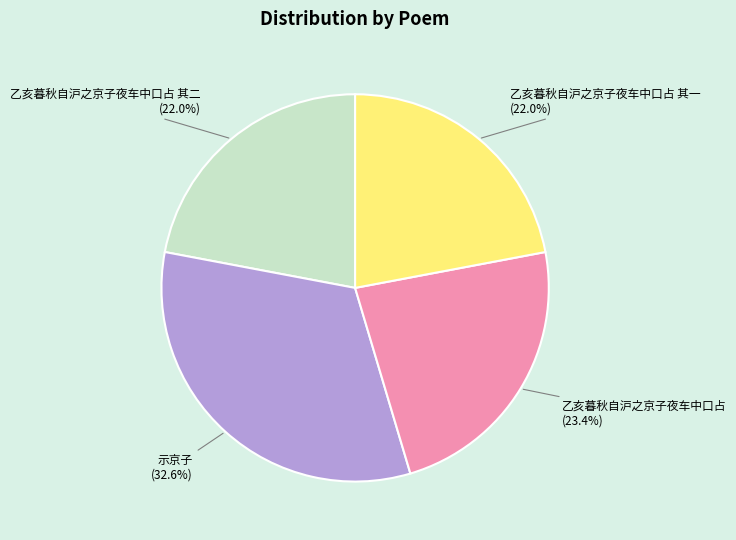

To the nearest percent, what is the combined percentage of 乙亥暮秋自沪之京子夜车中口占 其一 and 示京子?

55%